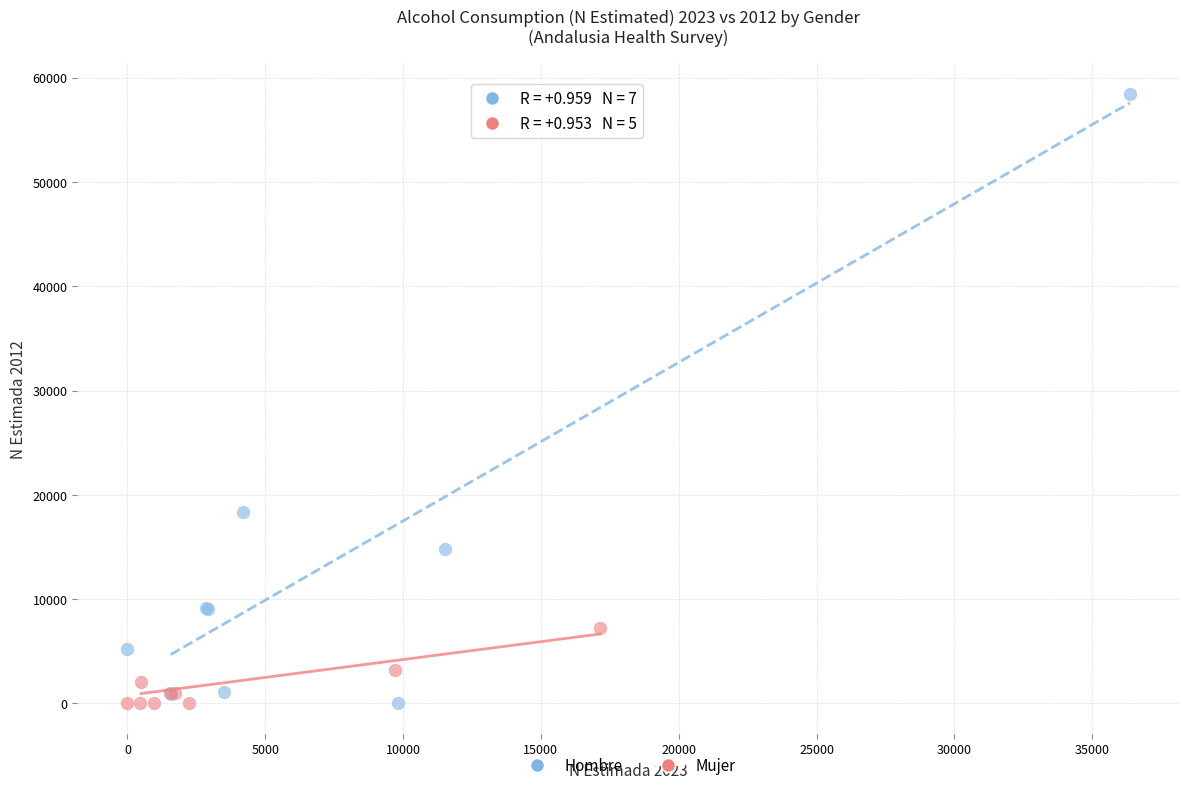

Which series has the widest spread of Y values?

Hombre